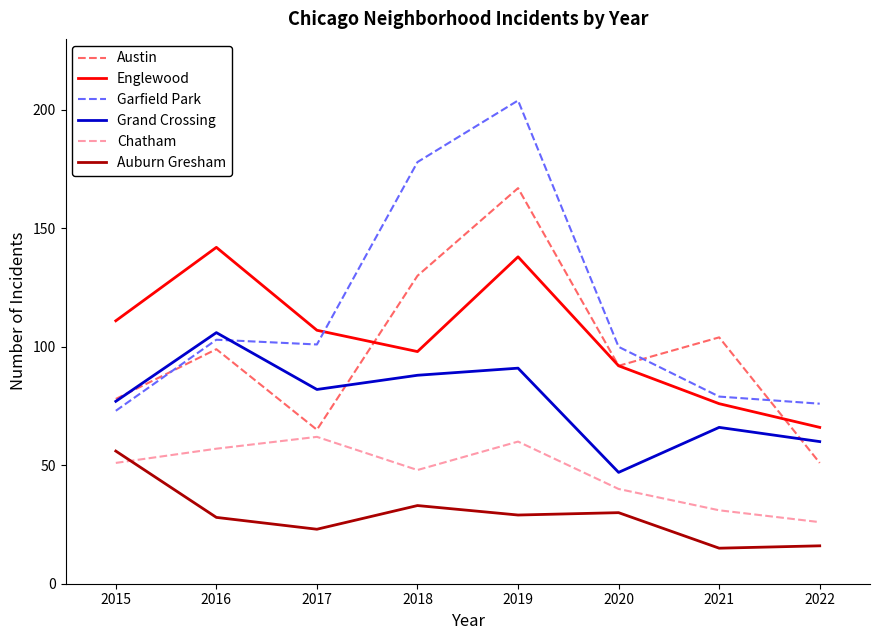

What is the total value across all series at 2017?

440